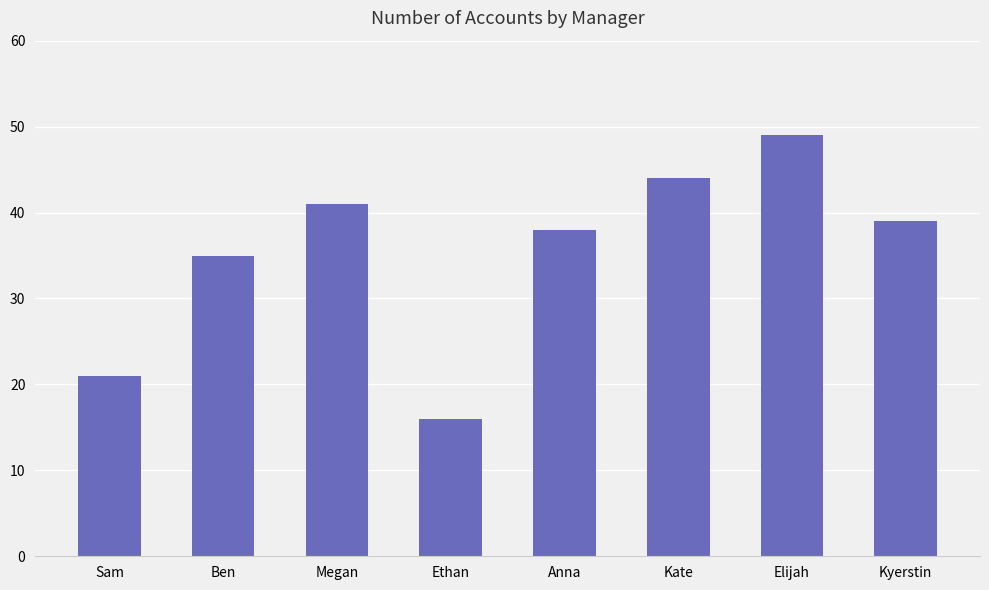

Between Kyerstin and Megan, which is larger?

Megan